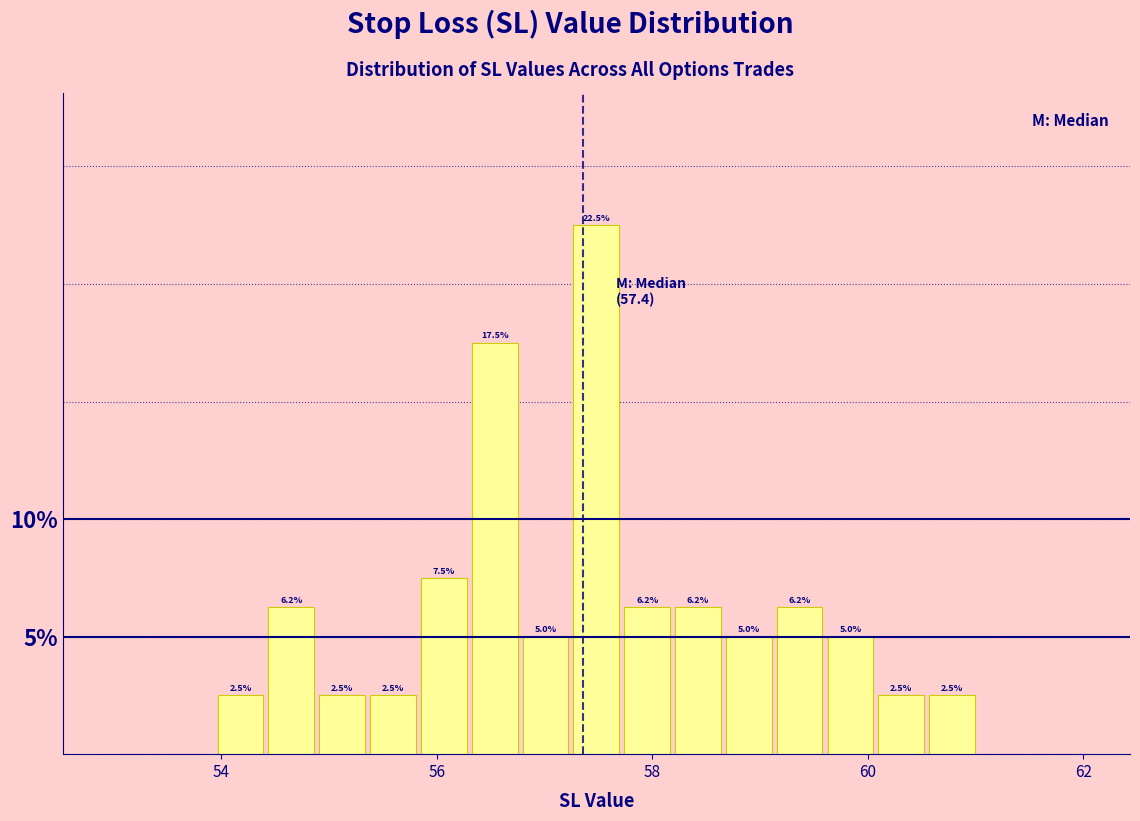

Around what value on the x-axis is the tallest bar? Give the approximate position of its centre, as read against the axis.

57.4